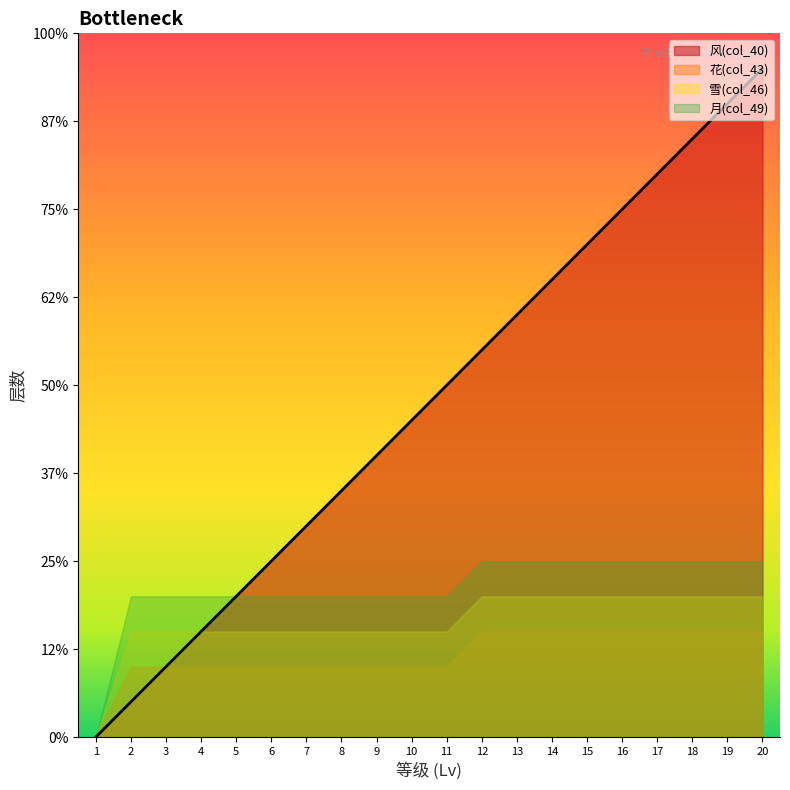

Which series changed the most between 4 and 18?

风(col_40)